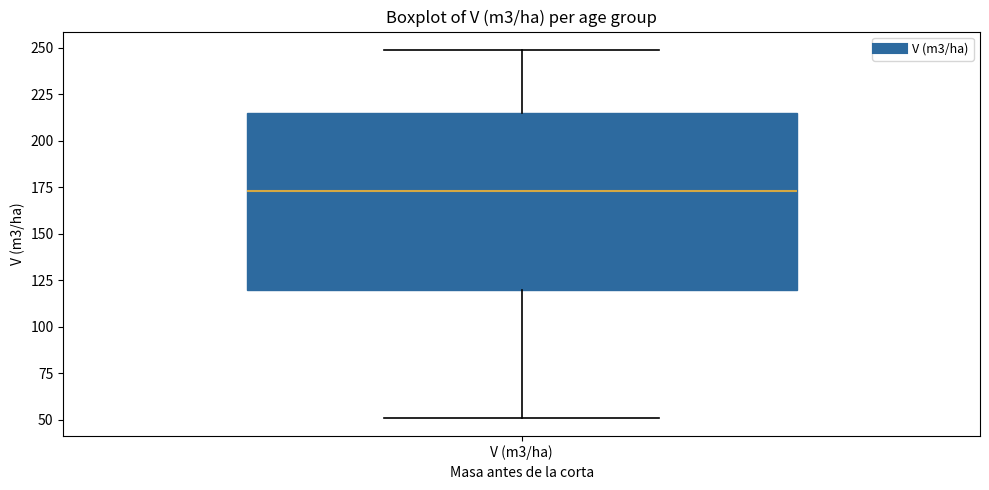

Read this box plot against the y-axis: the position of the median line, the range covered by the box, and the ends of both whiskers. The values are not printed on the chart, so give them approximately, as read against the axis.

median 175, box 120 to 215, whiskers 50 to 250